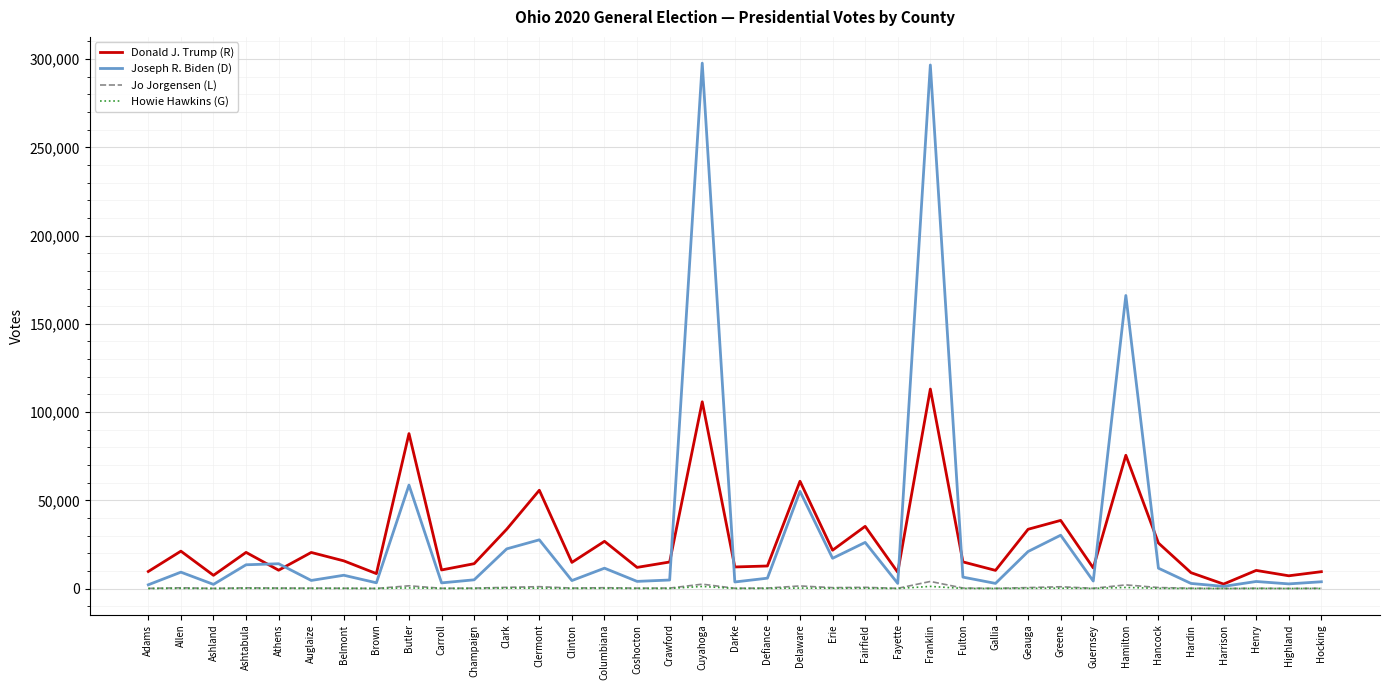

What is the sum of all Jo Jorgensen (L) values?

21638